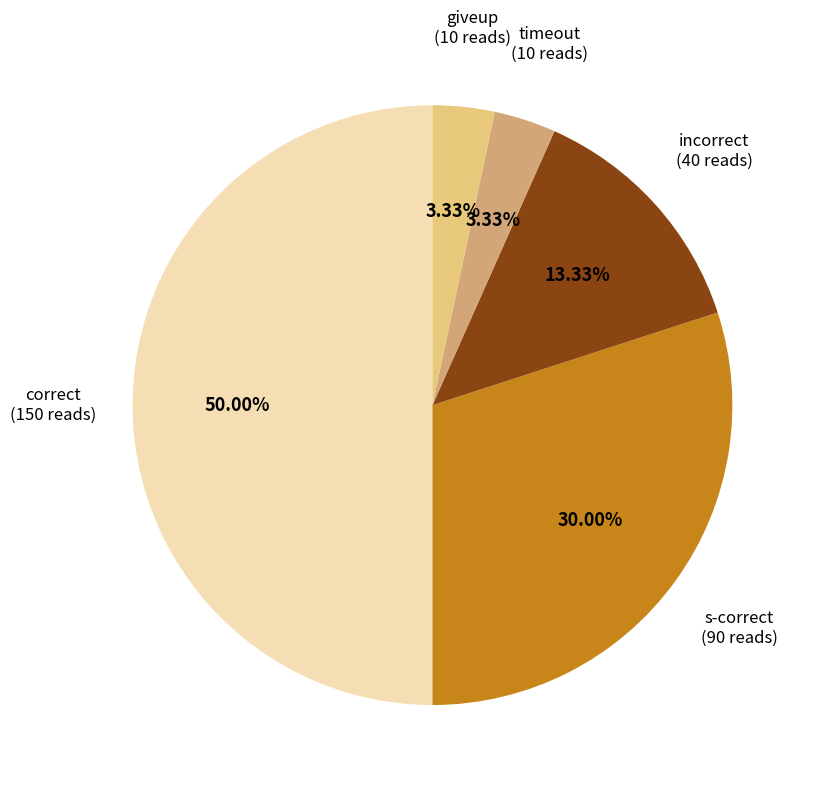

Is it true that s-correct is 40% of the pie?

False